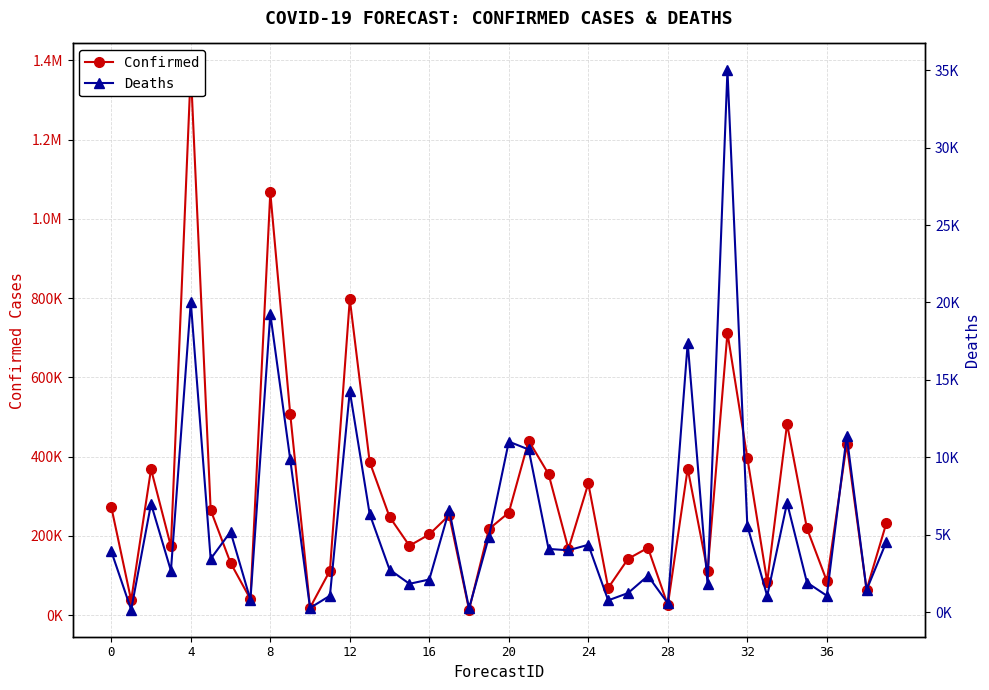

True or false: Deaths and Confirmed intersect in this chart.

False